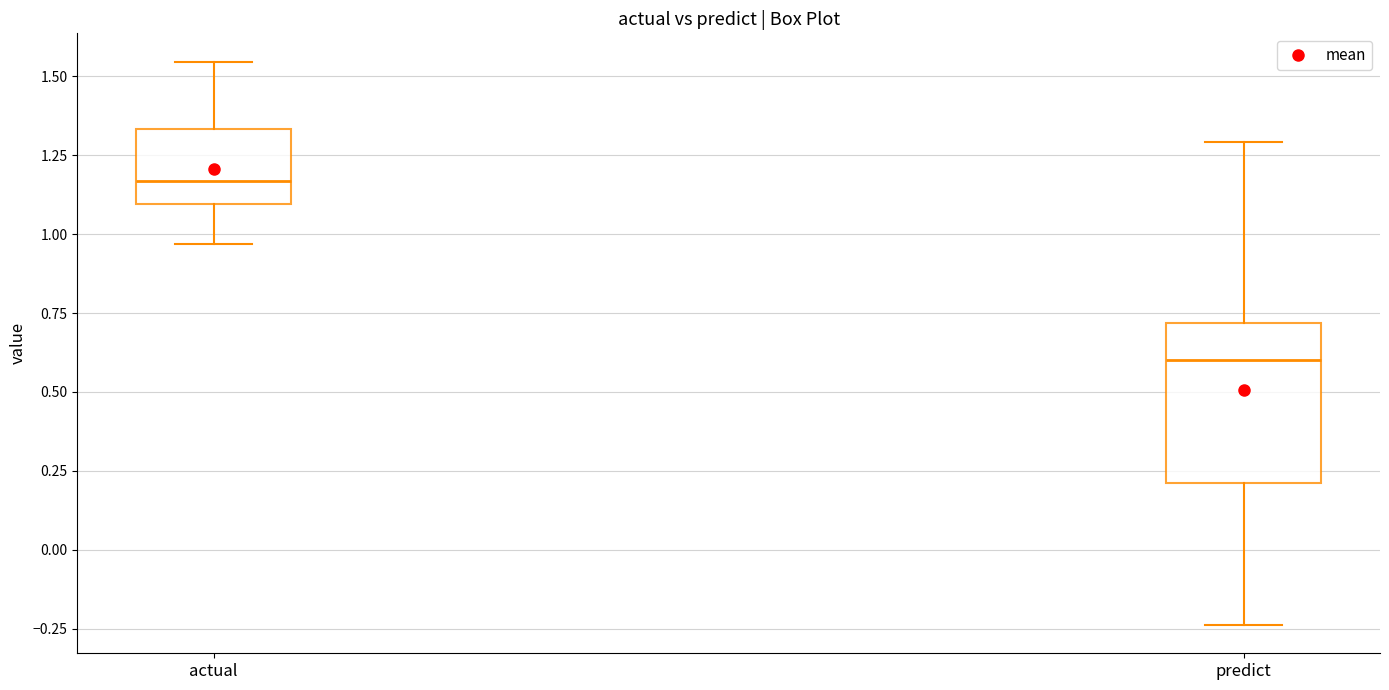

Comparing the boxes themselves (not the whiskers), which one is the tallest?

predict